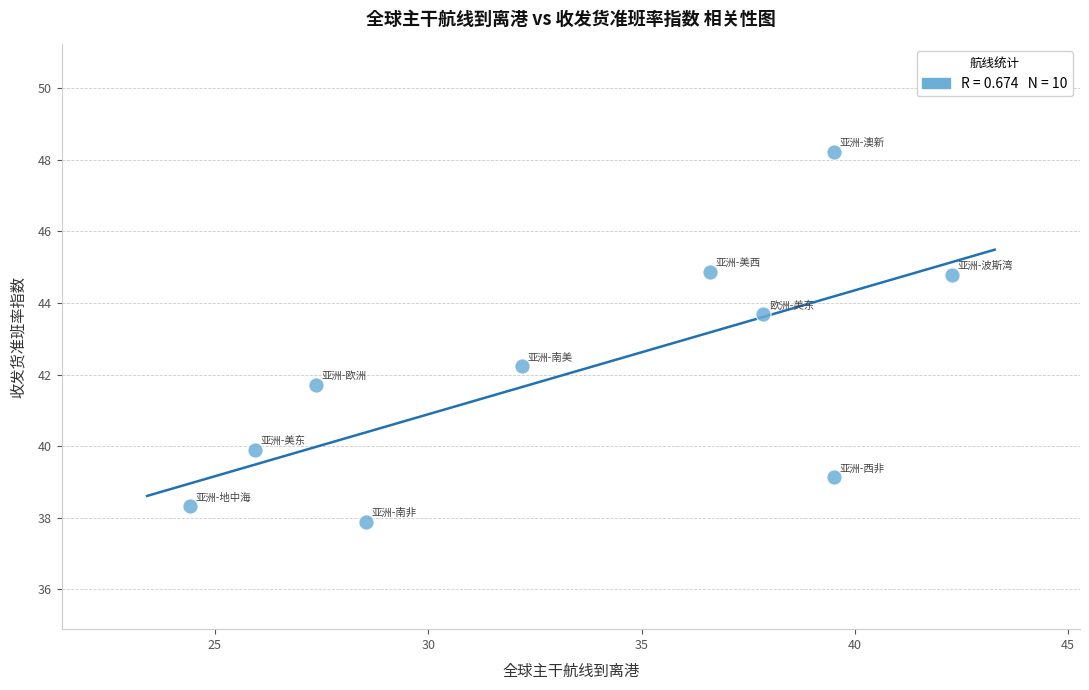

What is the average Y value?

42.1